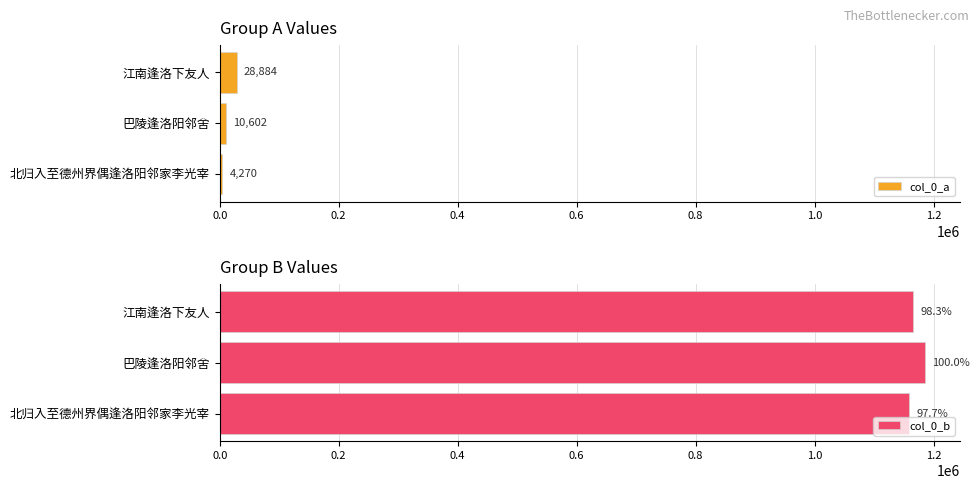

What is the sum of all col_0_a values?

43756